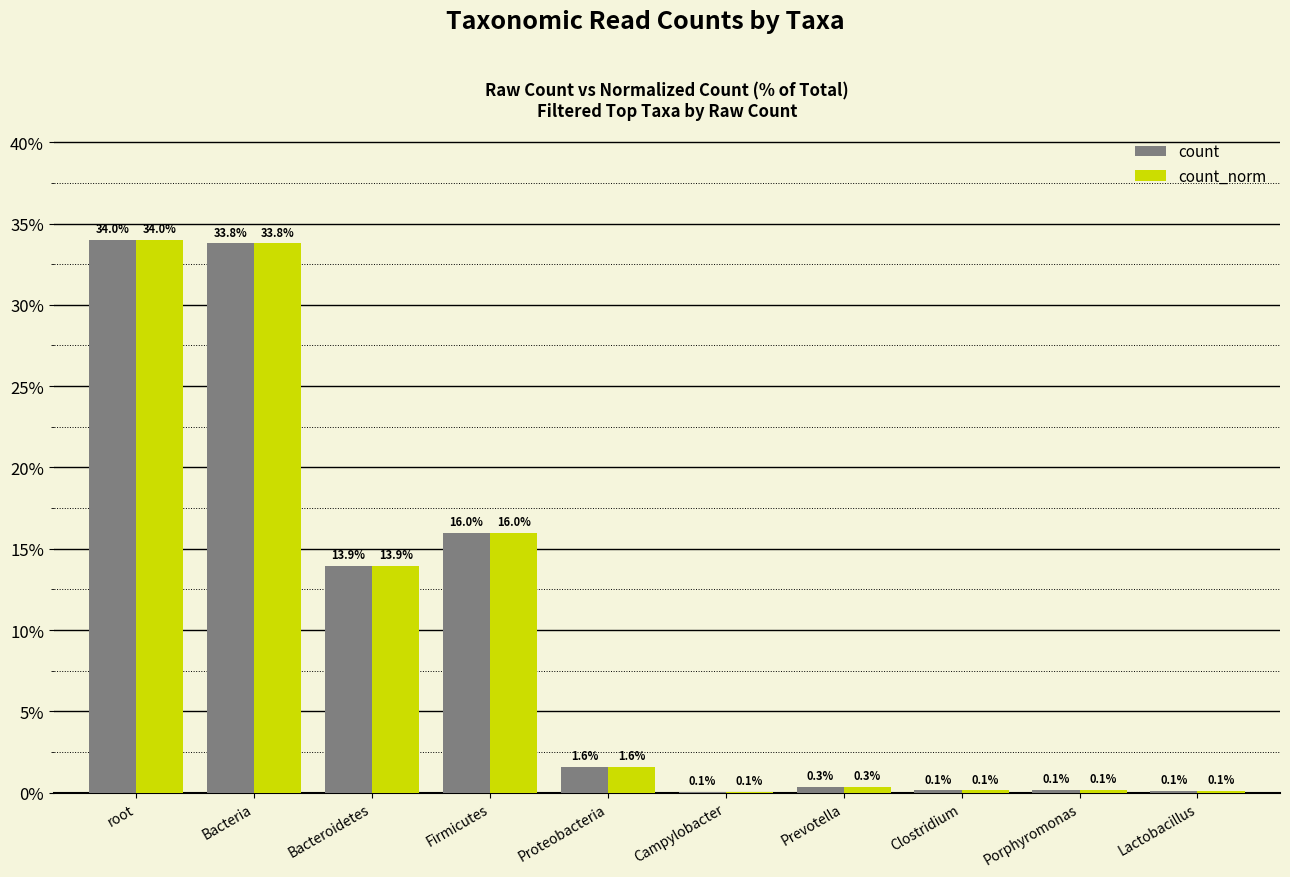

What is the total value across all series at Bacteria?

67.6